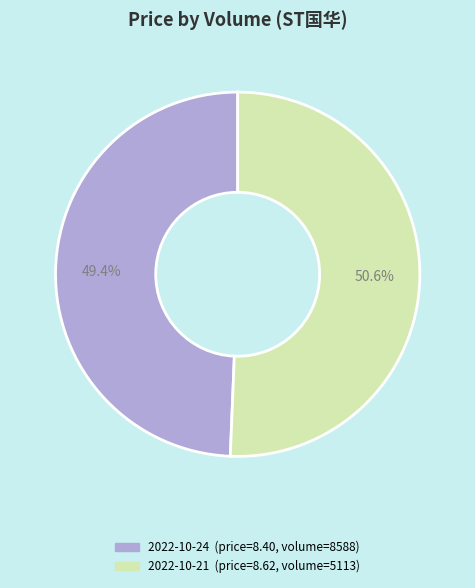

To the nearest percent, what is the average slice percentage?

50%